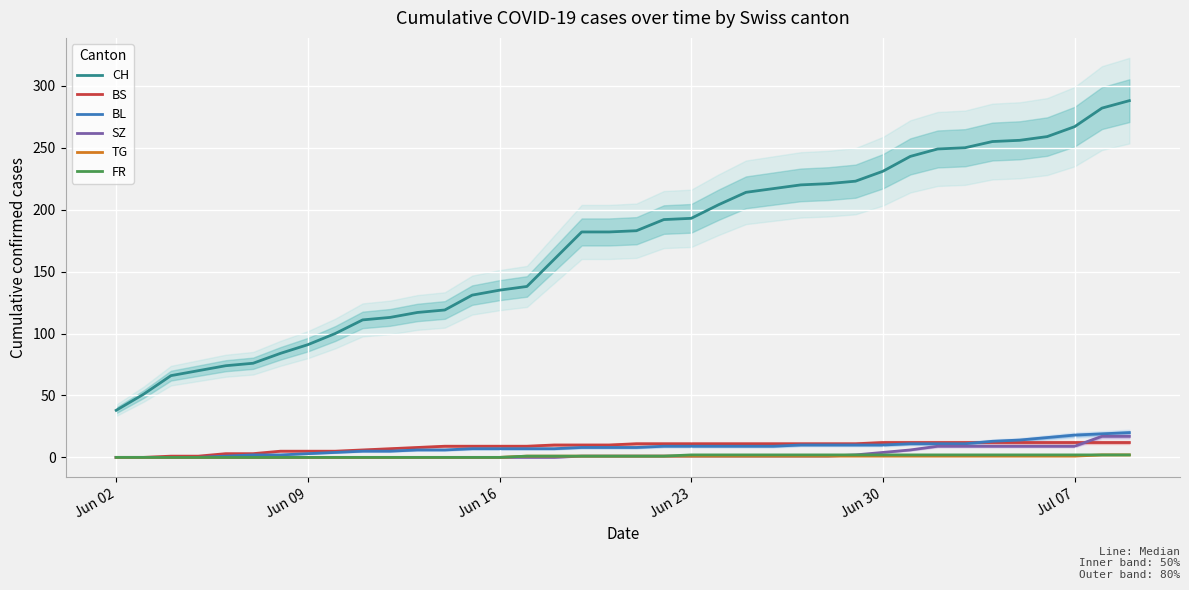

What value does the BL series have at Jun 23, to the nearest 5?

10